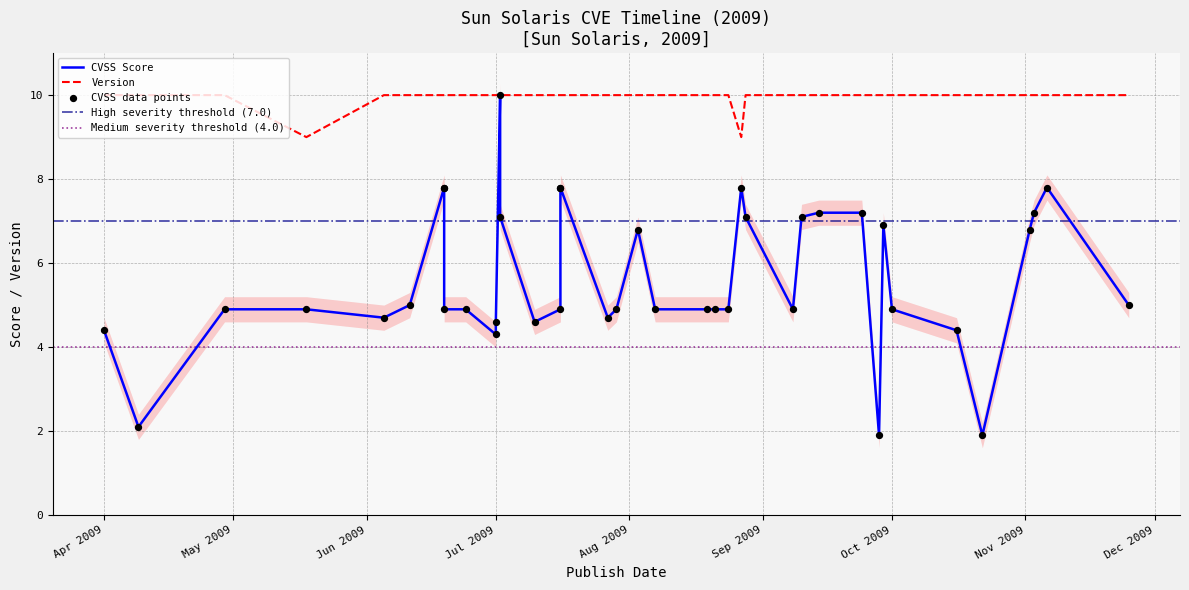

At how many categories does at least one series exceed 4?

40